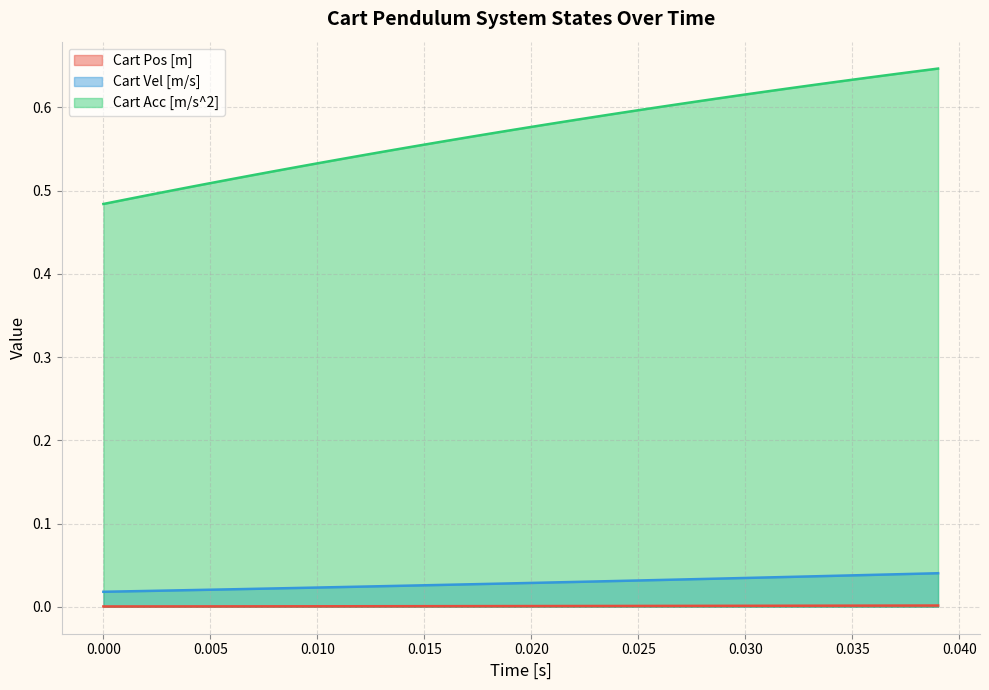

What is the maximum value shown in the chart?

0.6